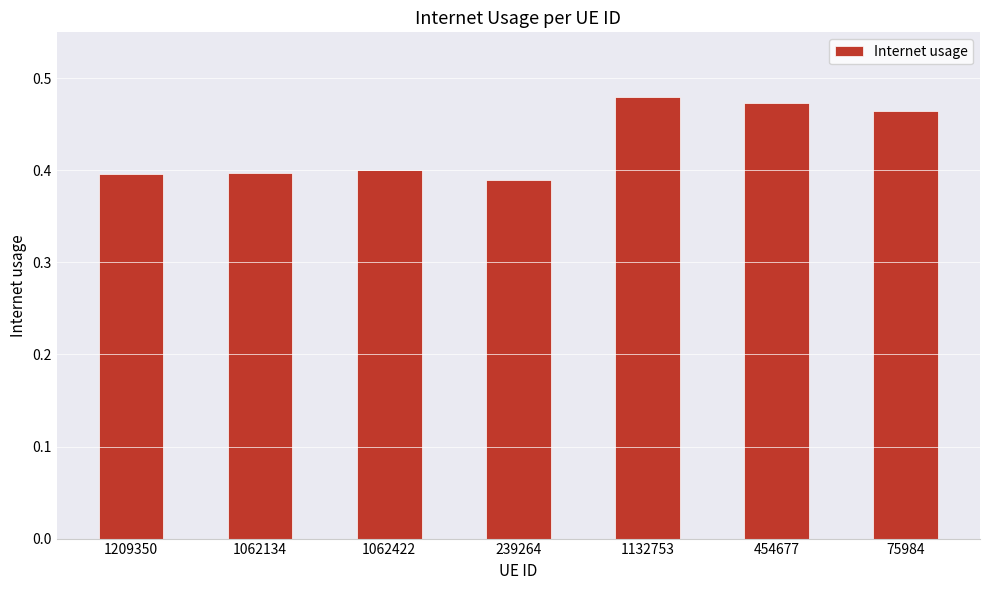

What is the sum of the values at 454677 and 1132753?

1.0